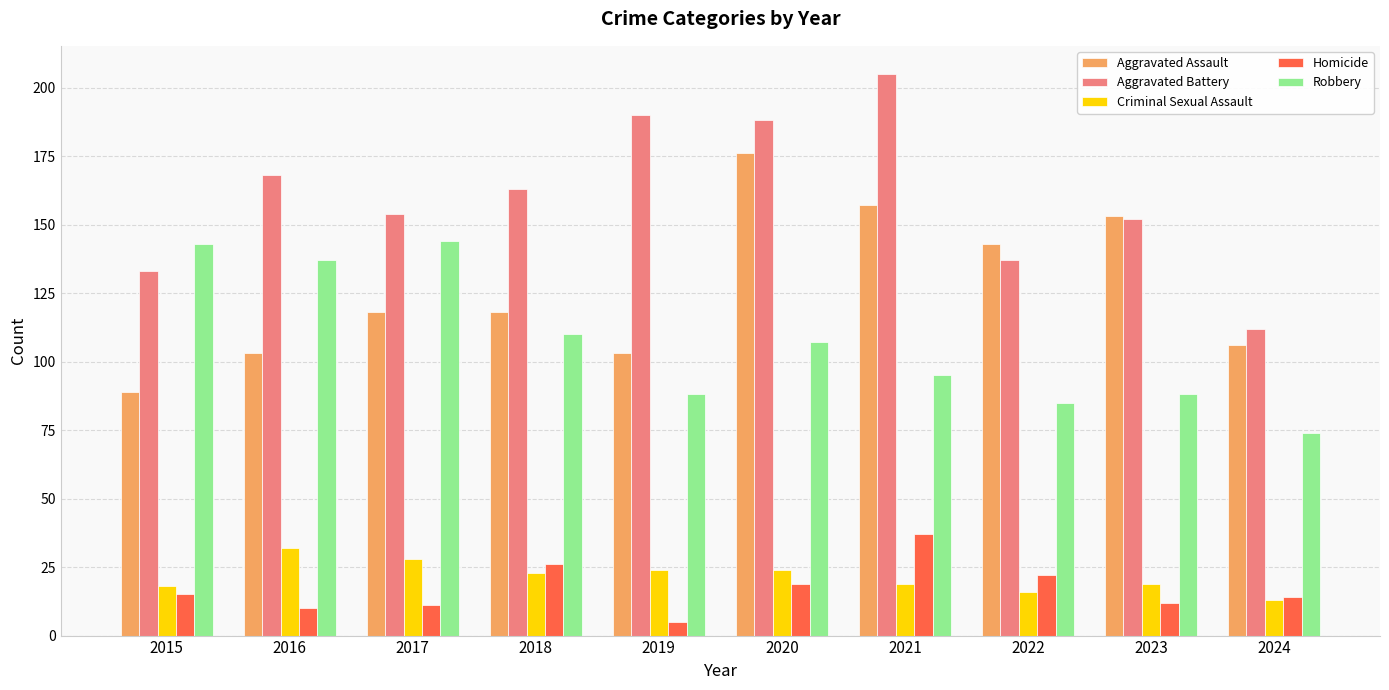

What value does the Homicide series have at 2015?

15